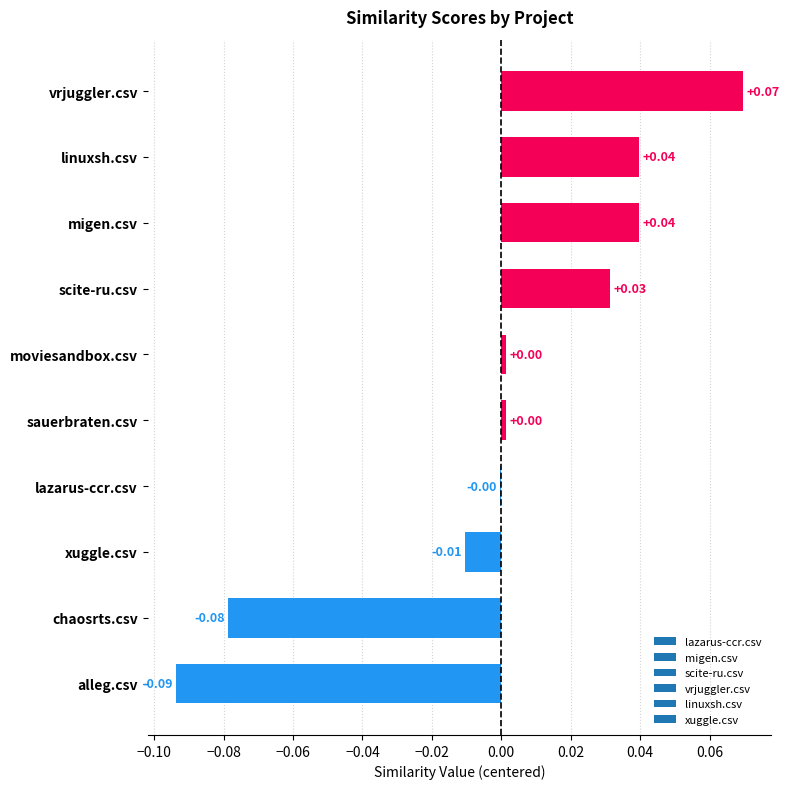

At which category does the chart reach its peak across all series?

vrjuggler.csv